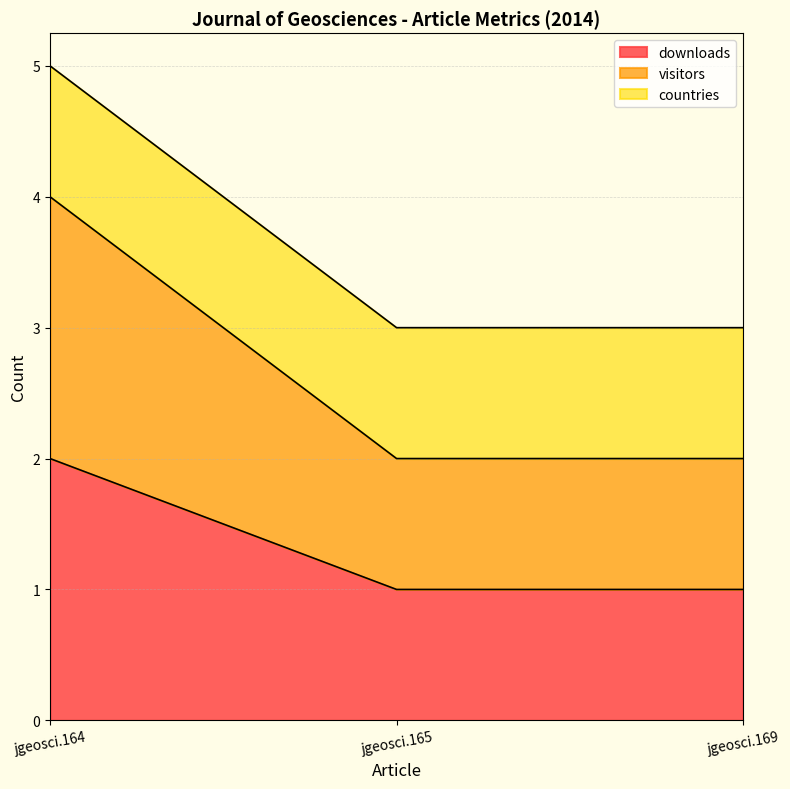

Which series has the largest total across all categories?

visitors